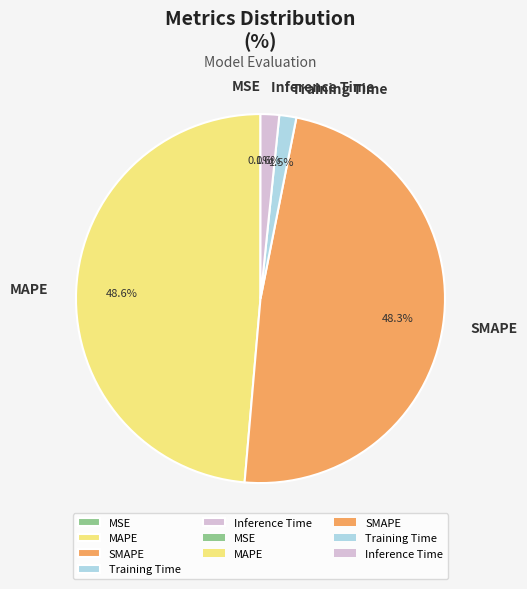

Is there any slice that represents more than half of the pie?

No